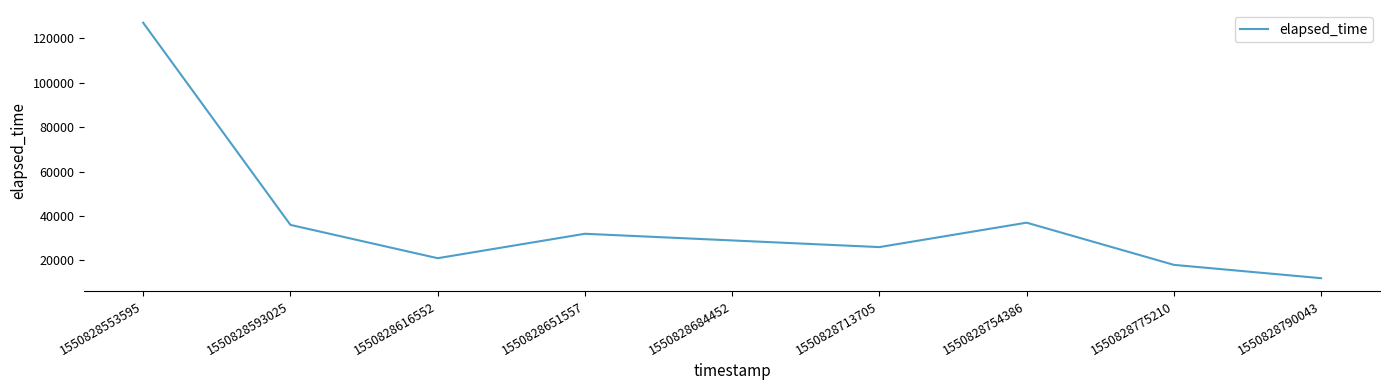

Reading left to right, what are all the values shown in this chart?

1550828553595=127000	1550828593025=36000	1550828616552=21000	1550828651557=32000	1550828684452=29000	1550828713705=26000	1550828754386=37000	1550828775210=18000	1550828790043=12000